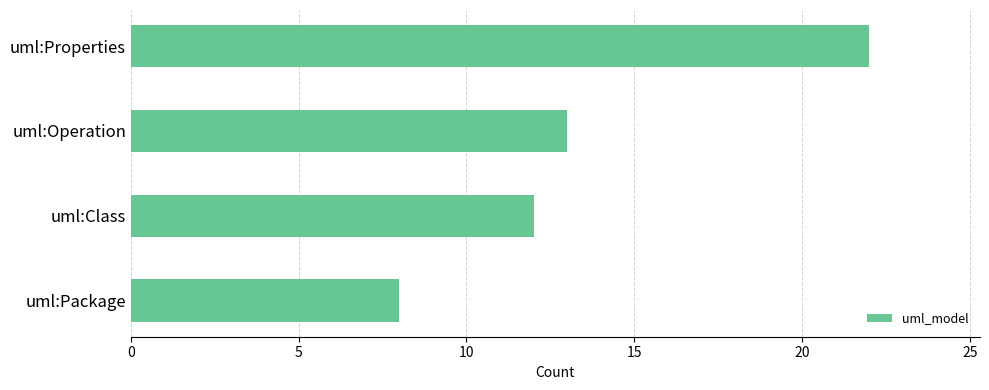

What is the difference between the maximum and minimum values?

14